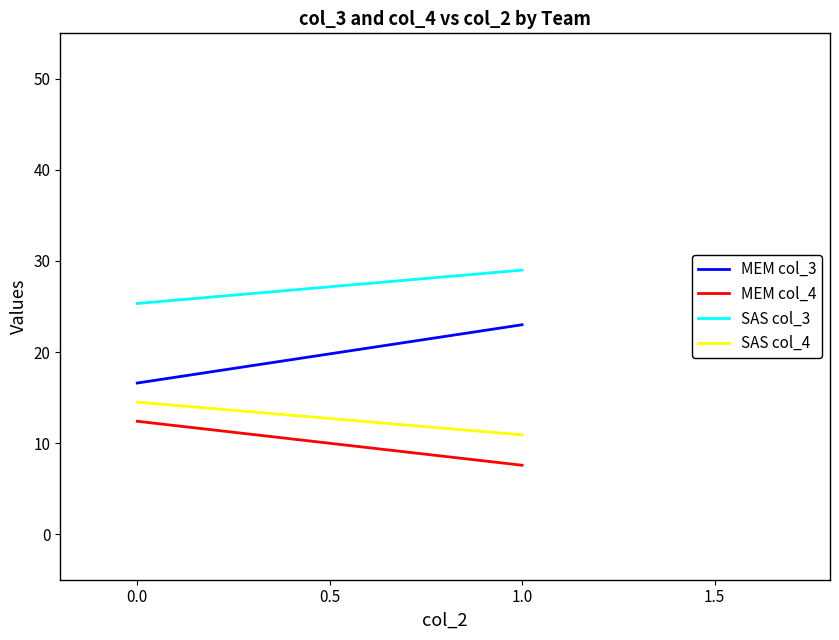

At 0.0, list the series in order from largest to smallest.

SAS col_3, MEM col_3, SAS col_4, MEM col_4